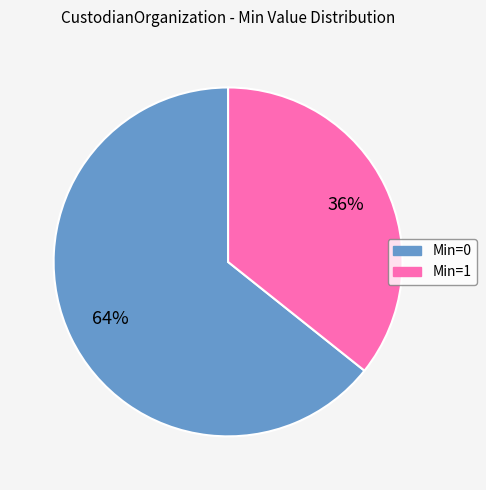

To the nearest percent, what is the average slice percentage?

50%